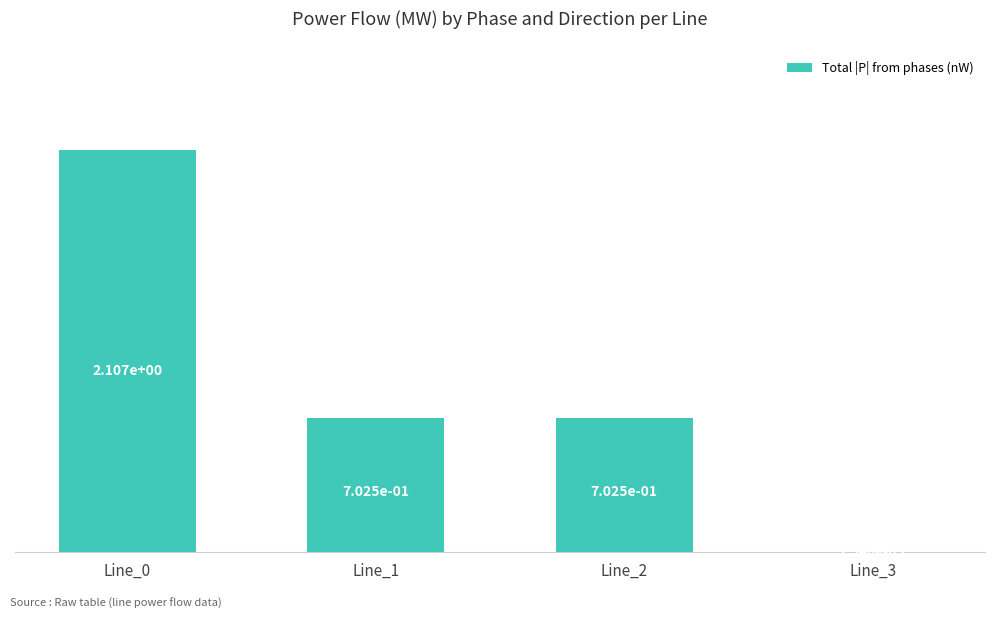

The chart shows a value of 1.1 at Line_2. True or false?

False